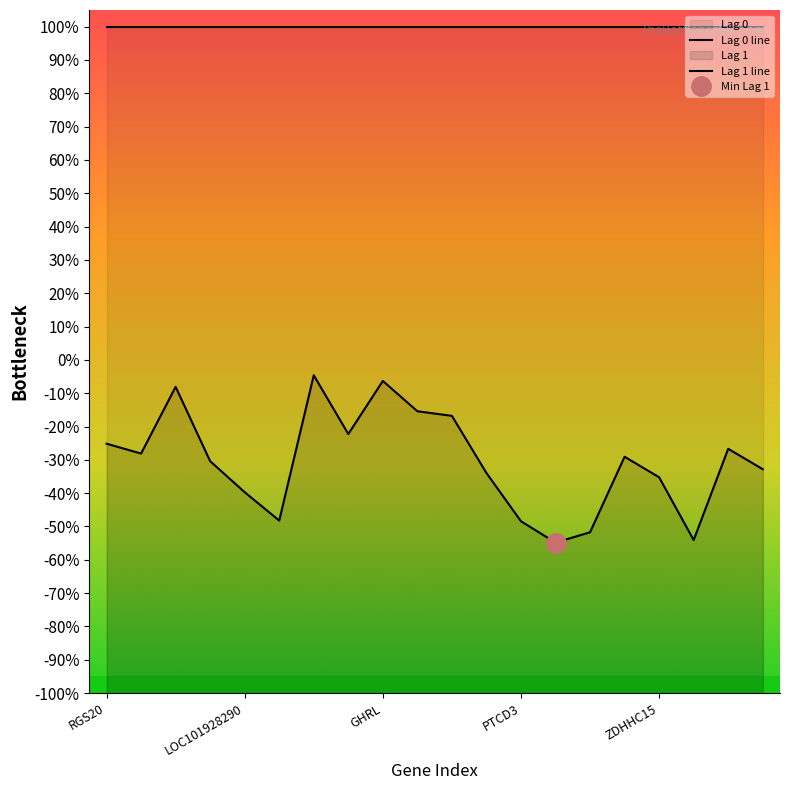

Does the chart have visible grid lines?

No